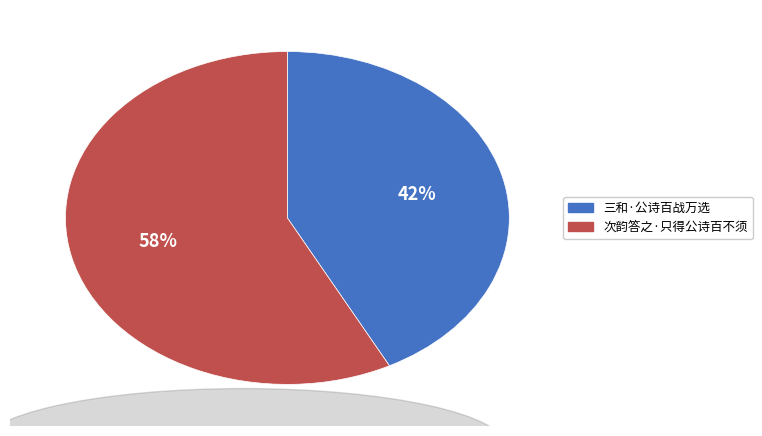

What percentage is the 次韵答之·只得公诗百不须 slice, to the nearest percent?

58%